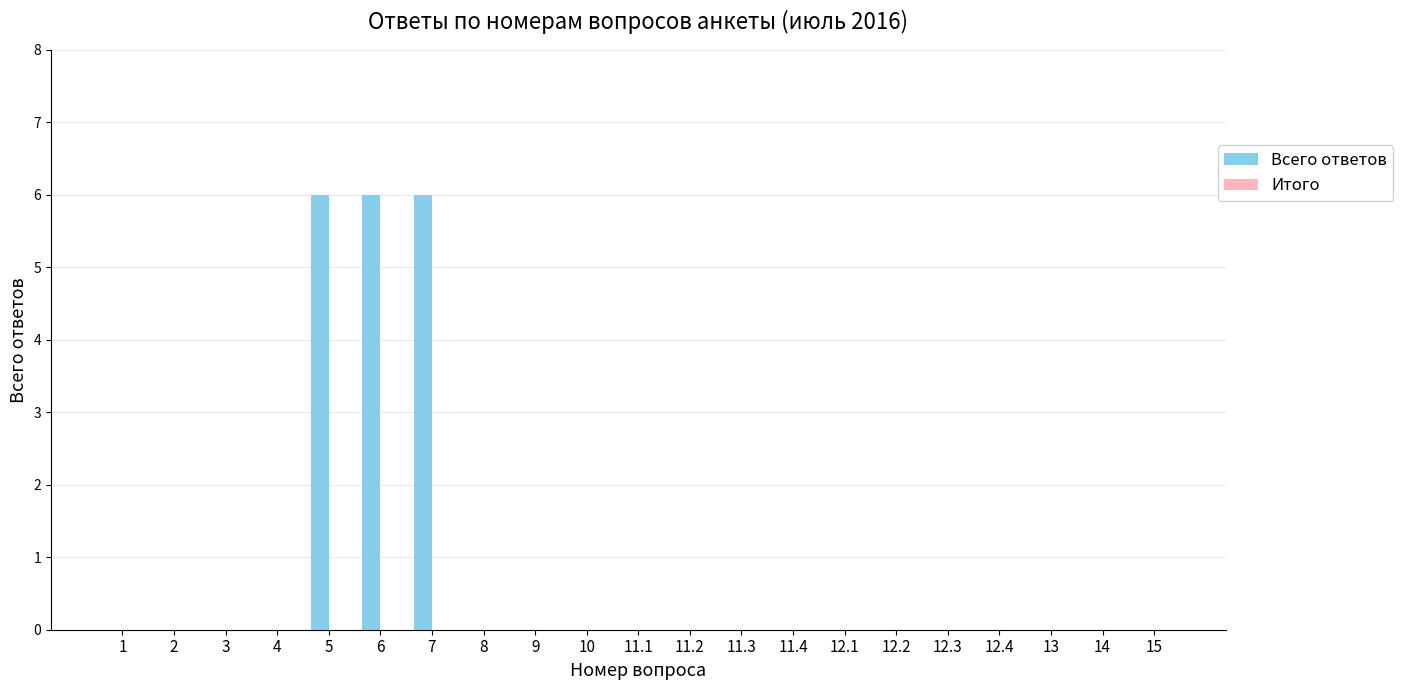

The value at 3 is -2. True or false?

False